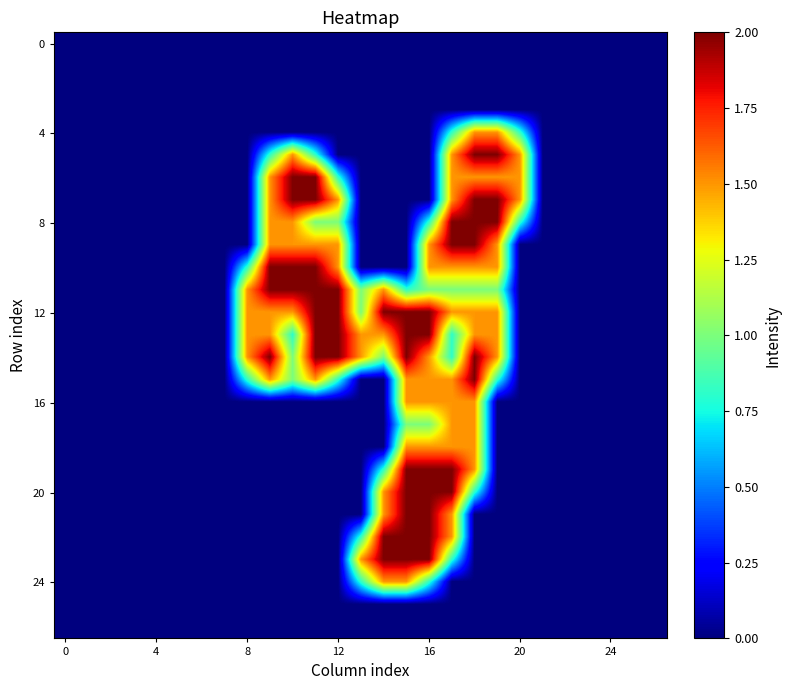

At how many categories does at least one series exceed 0?

13